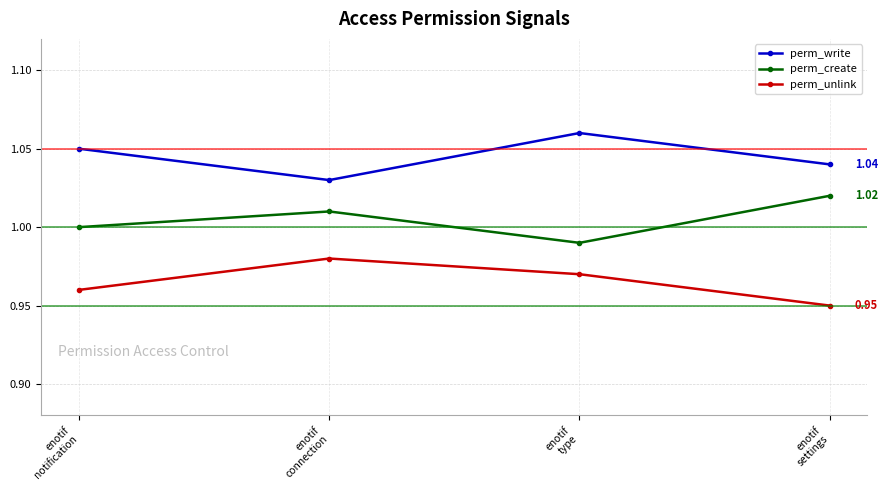

What is the sum of all perm_write values?

4.2